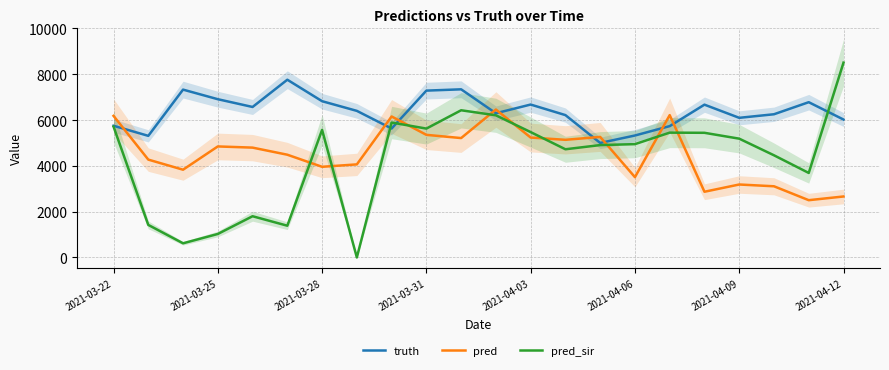

At how many categories does at least one series exceed 6960?

5